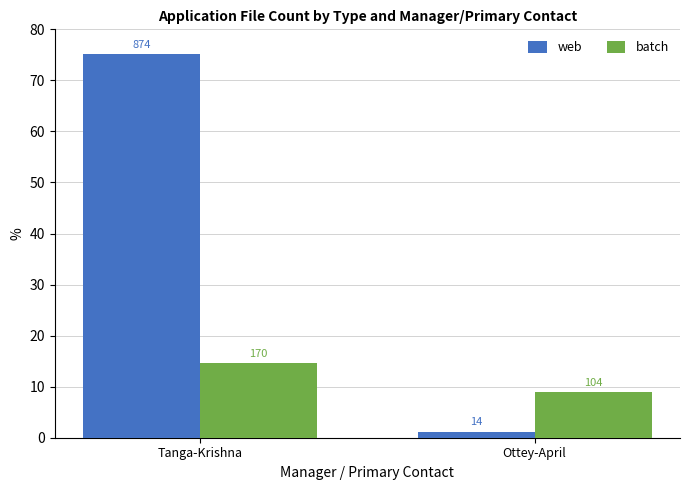

Between Tanga-Krishna and Ottey-April, which series saw the biggest shift?

web